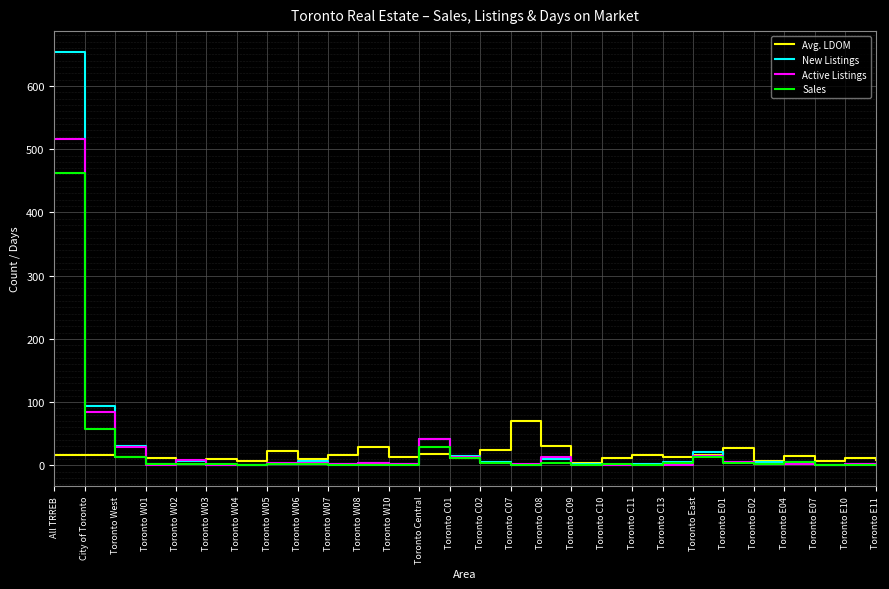

What are all the series names shown in the legend?

Avg. LDOM, New Listings, Active Listings, Sales